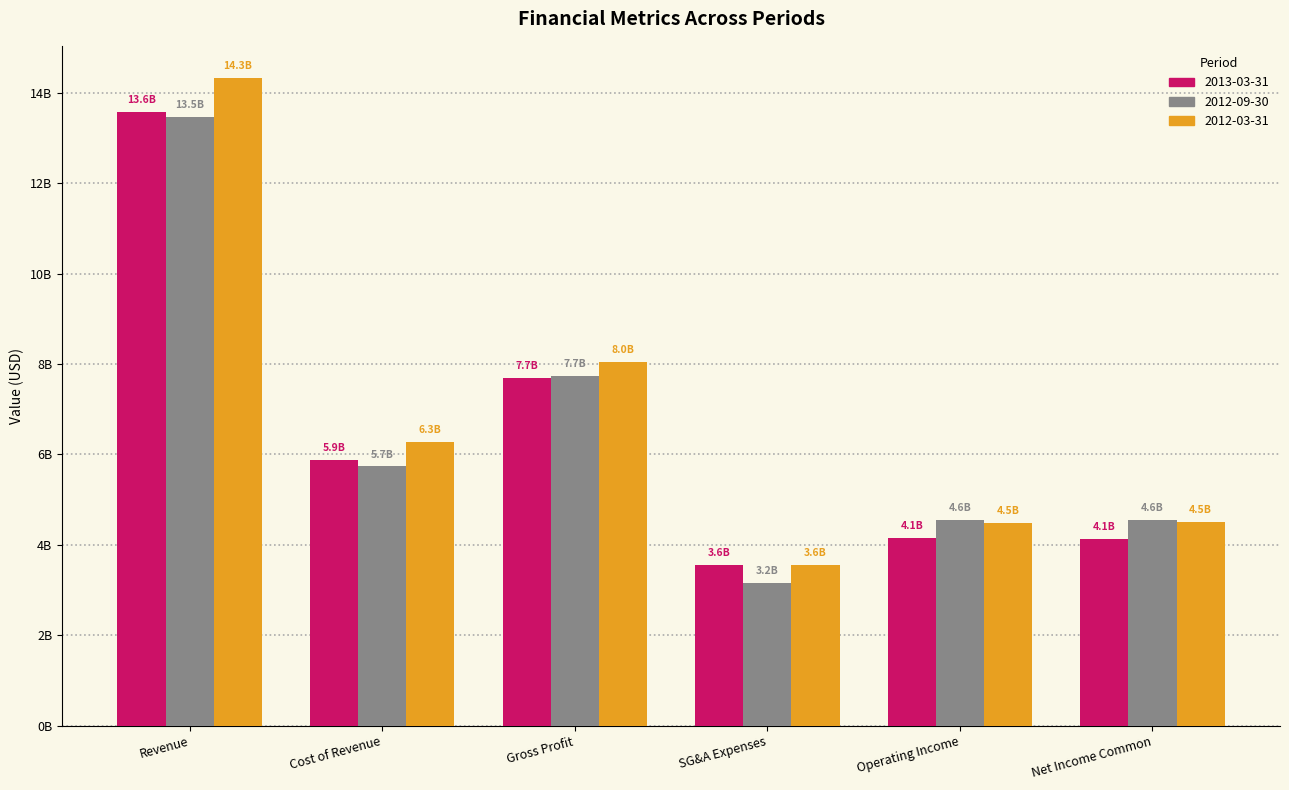

What are all the series names shown in the legend?

2013-03-31, 2012-09-30, 2012-03-31